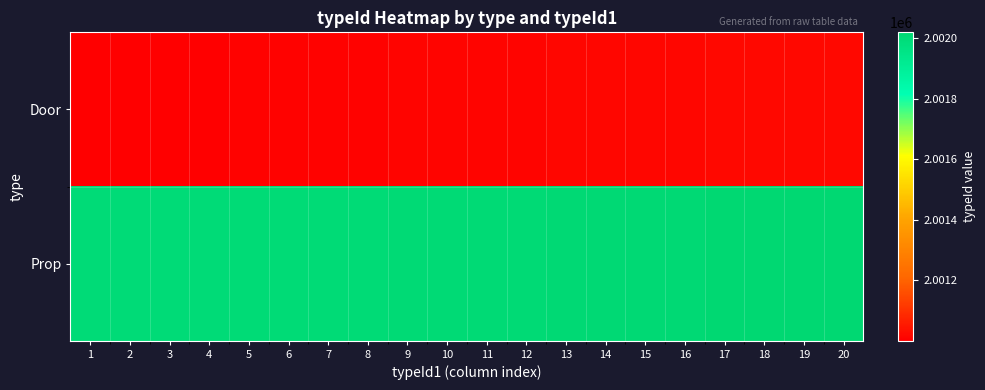

At which category is the sum across all series the highest?

20